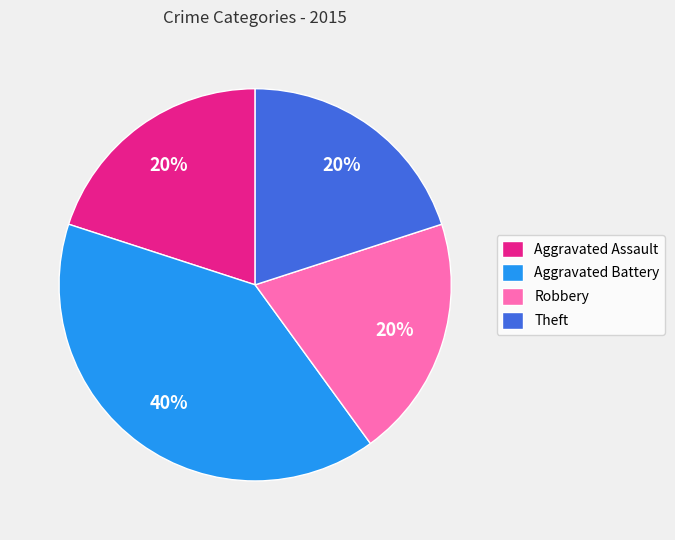

To the nearest percent, what is the combined percentage of Theft and Aggravated Assault?

40%